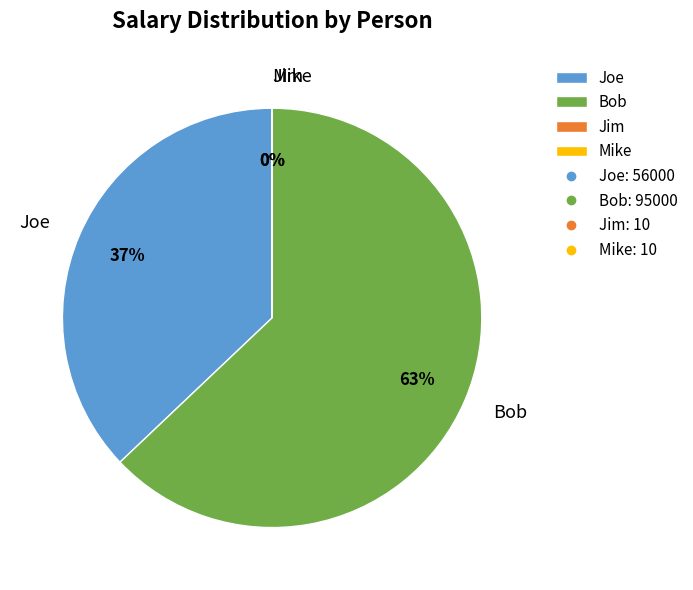

Which slice is the largest?

Bob